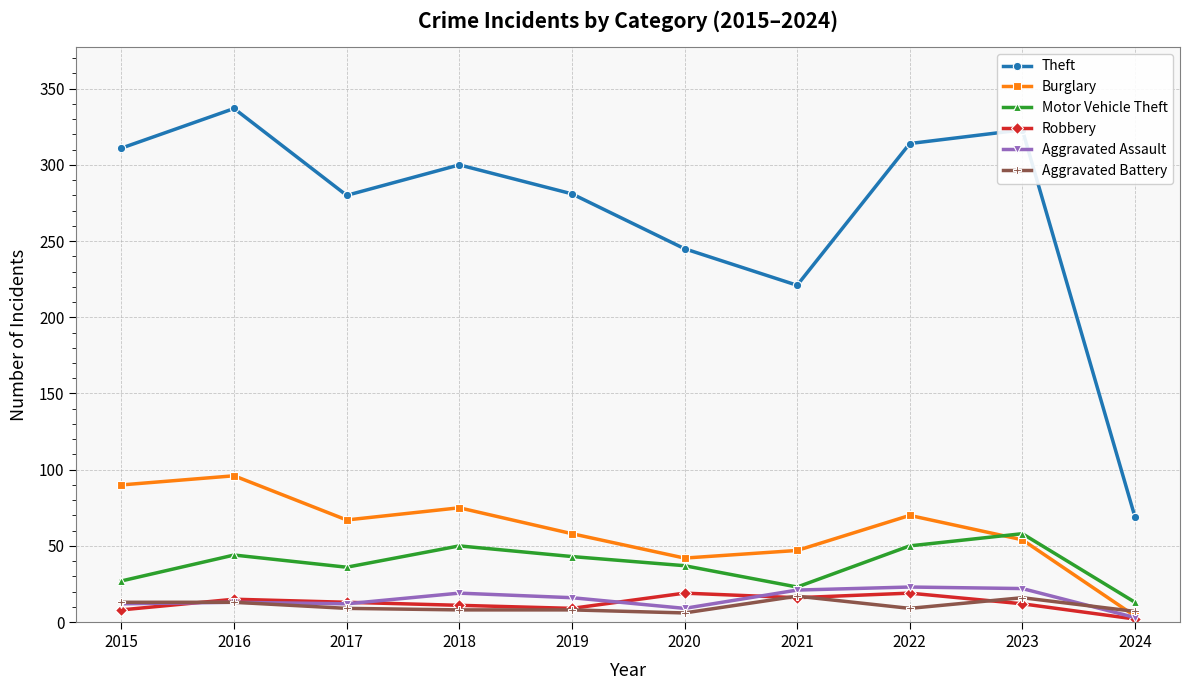

Where is the first local maximum for Theft?

2016